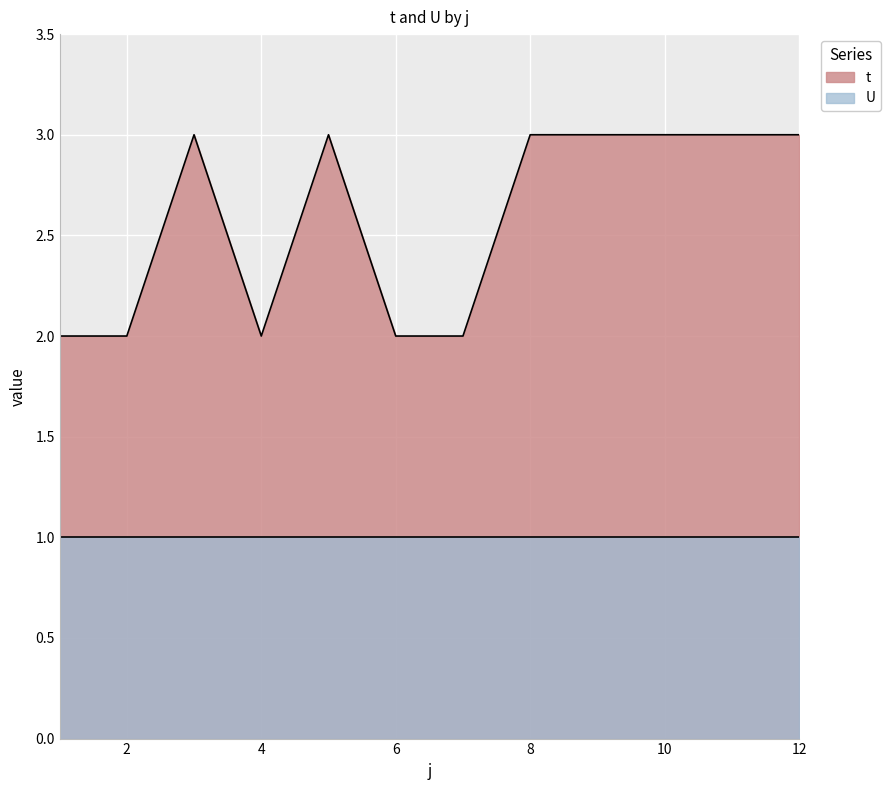

Approximately how many times larger is the value at 10 compared to 11?

1.0